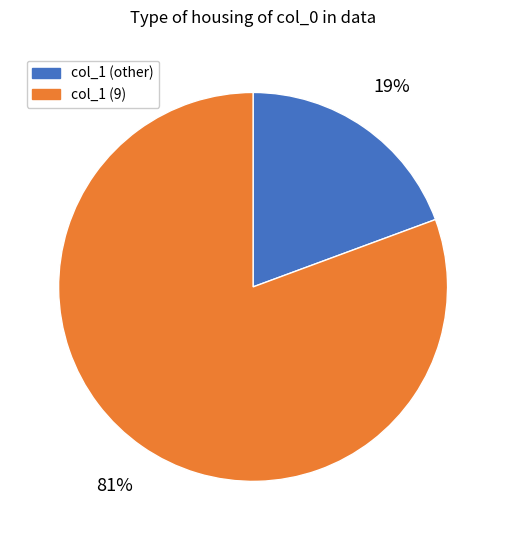

True or false: col_1 (other) accounts for 19% of the total.

True